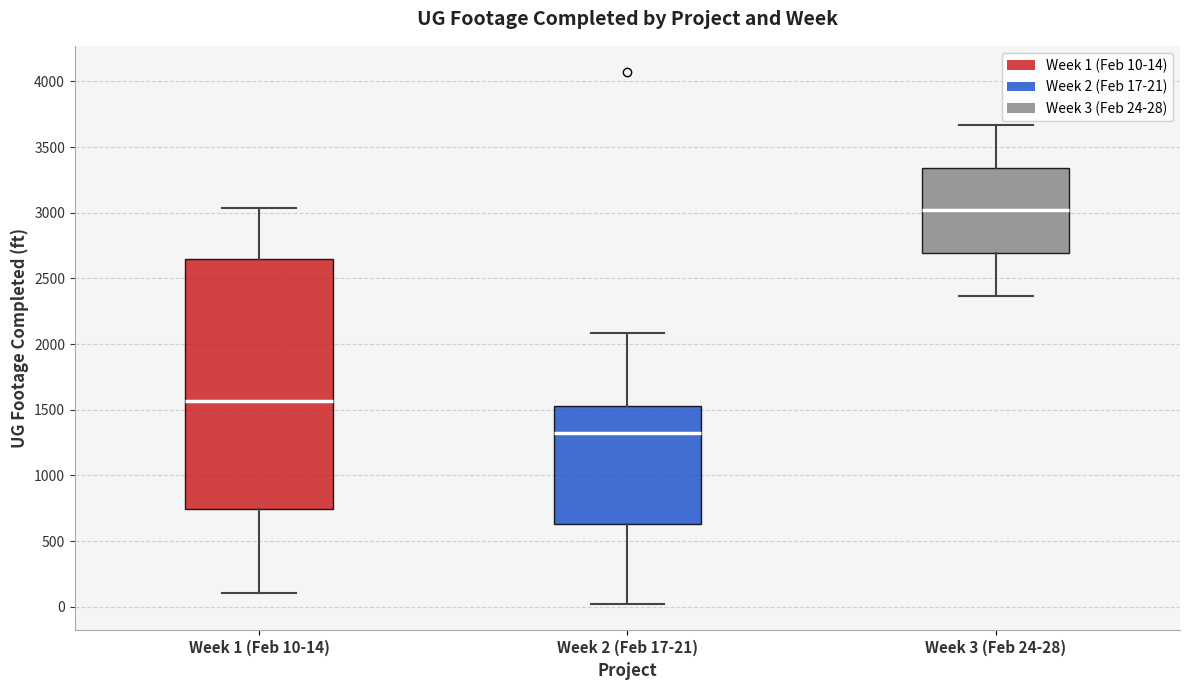

Reading left to right, read every box against the y-axis: the position of its median line, the range the box covers, and the ends of its whiskers. The values are not printed on the chart, so give them approximately, as read against the axis.

Week 1 (Feb 10-14): median 1550, box 750 to 2650, whiskers 100 to 3050
Week 2 (Feb 17-21): median 1300, box 650 to 1550, whiskers 0 to 2100
Week 3 (Feb 24-28): median 3000, box 2700 to 3350, whiskers 2350 to 3650